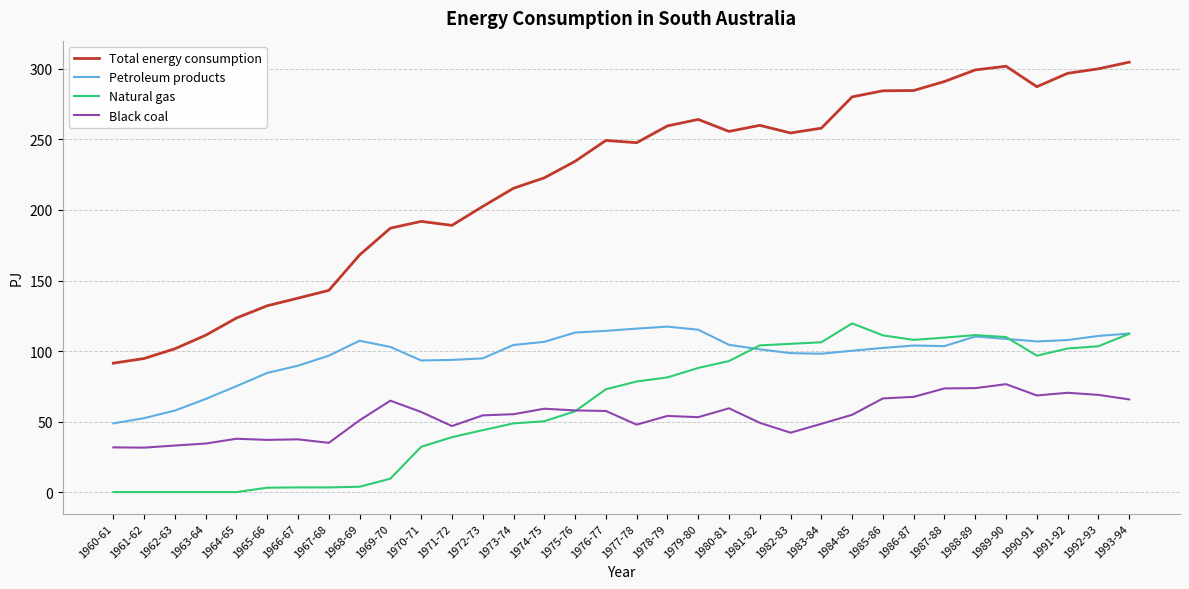

How many series are shown in this chart?

4